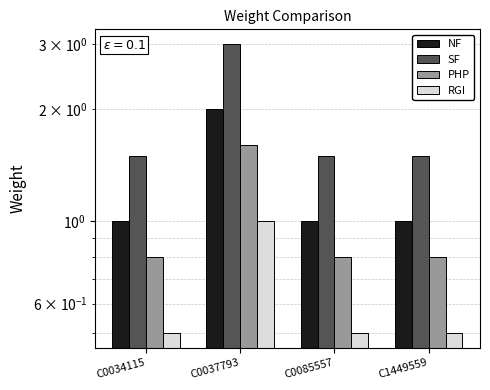

Reading left to right, transcribe all the data shown in this chart.

NF: C0034115=1.0	C0037793=2.0	C0085557=1.0	C1449559=1.0
SF: C0034115=1.5	C0037793=3.0	C0085557=1.5	C1449559=1.5
PHP: C0034115=0.8	C0037793=1.6	C0085557=0.8	C1449559=0.8
RGI: C0034115=0.5	C0037793=1.0	C0085557=0.5	C1449559=0.5